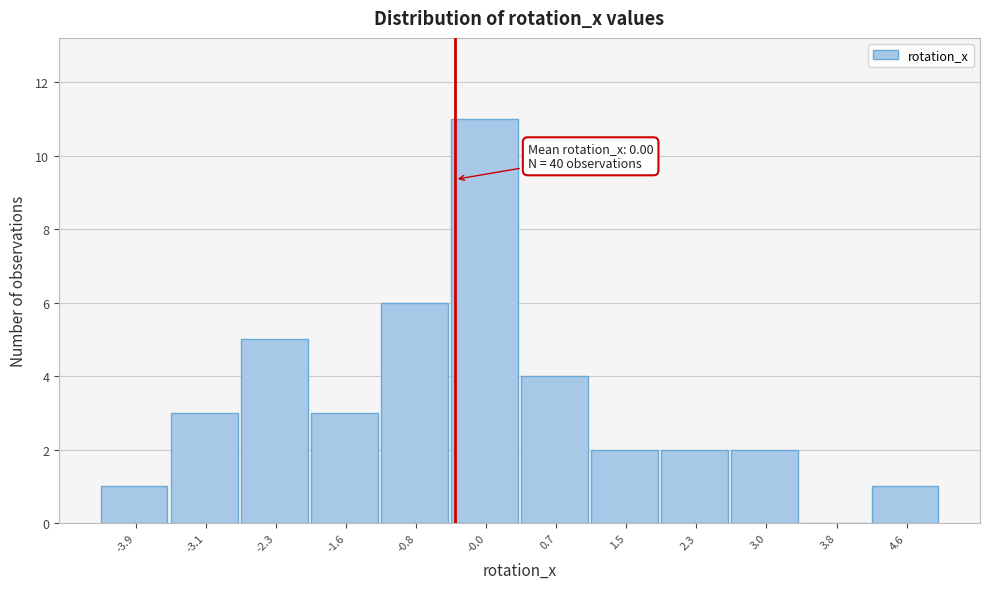

Reading right to left, extract all data points from this chart.

4.6=1	3.8=0	3.0=2	2.3=2	1.5=2	0.7=4	-0.0=11	-0.8=6	-1.6=3	-2.3=5	-3.1=3	-3.9=1